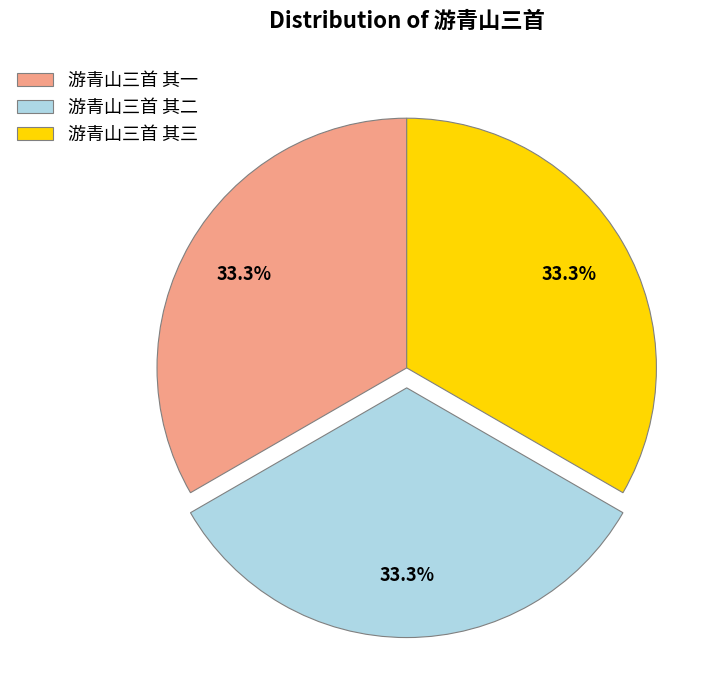

To the nearest percent, what is the combined percentage of 游青山三首 其一 and 游青山三首 其三?

67%